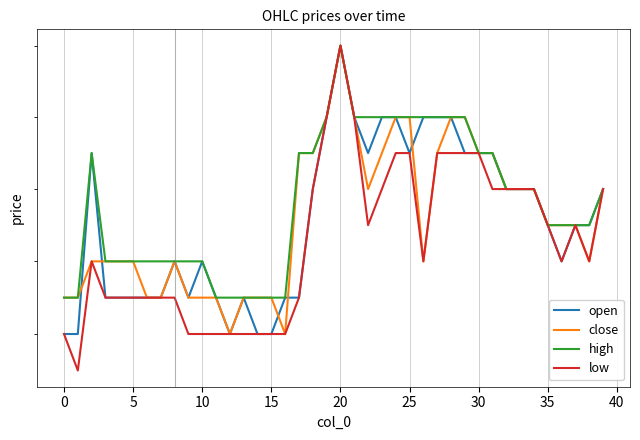

True or false: high and low intersect in this chart.

False